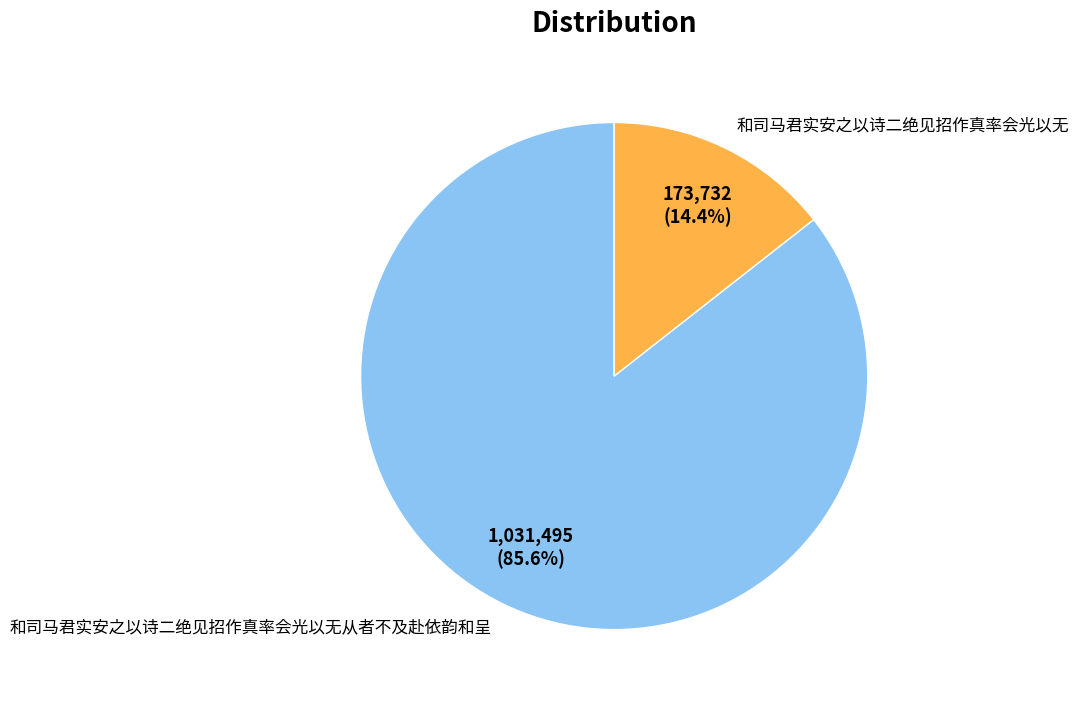

What percentage is the 和司马君实安之以诗二绝见招作真率会光以无从者不及赴依韵和呈 slice, to the nearest percent?

86%